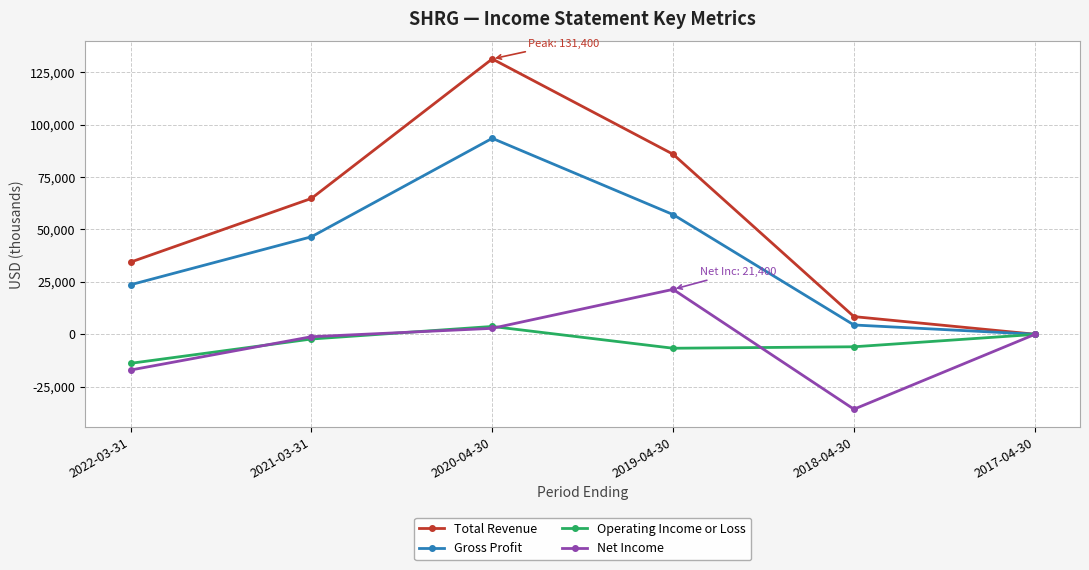

What is the label of the 1st point from the left?

2022-03-31